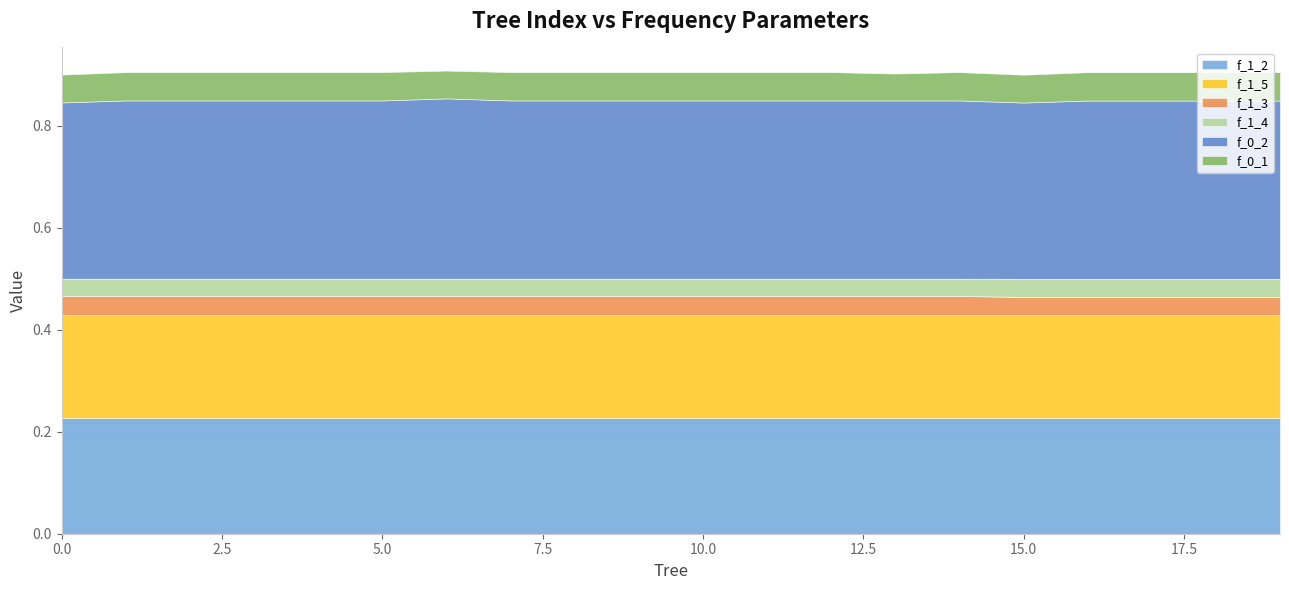

Does the chart have visible grid lines?

Yes